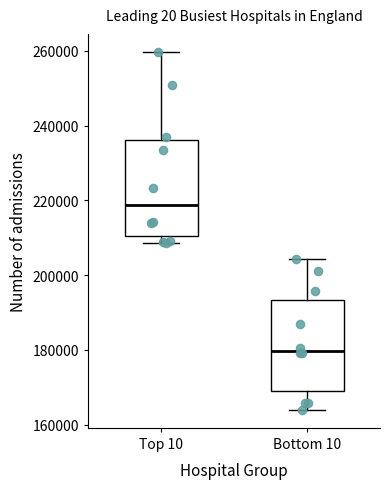

Reading left to right, read every box against the y-axis: the position of its median line, the range the box covers, and the ends of its whiskers. The values are not printed on the chart, so give them approximately, as read against the axis.

Top 10: median 218000, box 210000 to 236000, whiskers 208000 to 260000
Bottom 10: median 180000, box 170000 to 194000, whiskers 164000 to 204000